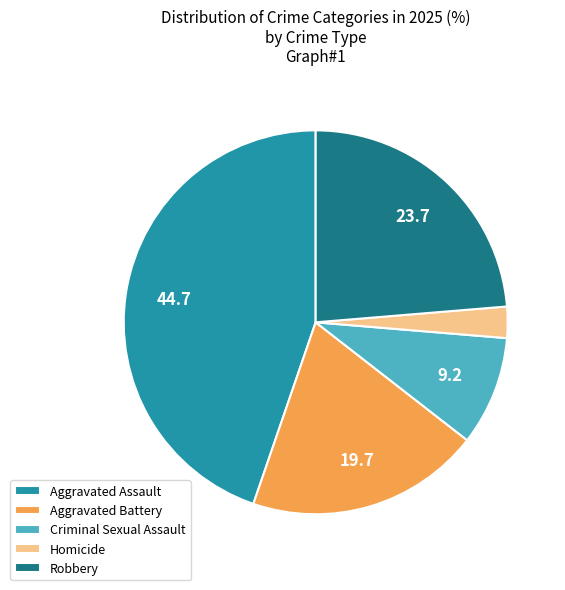

Do Aggravated Assault and Homicide together represent more than half of the pie?

No